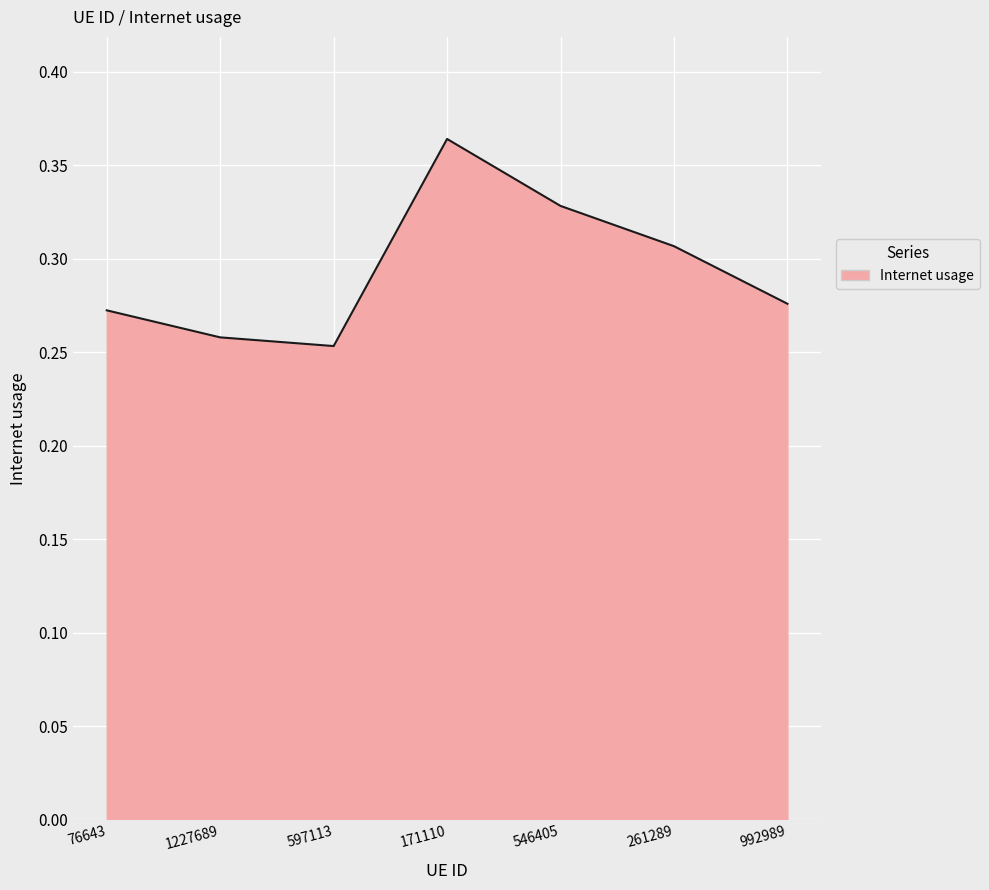

Which category has the lowest value across all series?

597113